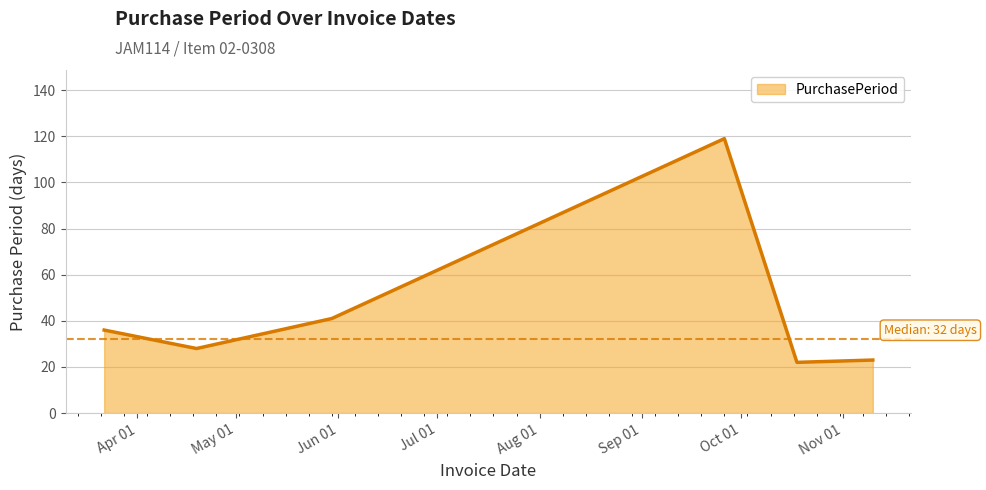

True or false: the data has more than 0 interior local peaks.

True